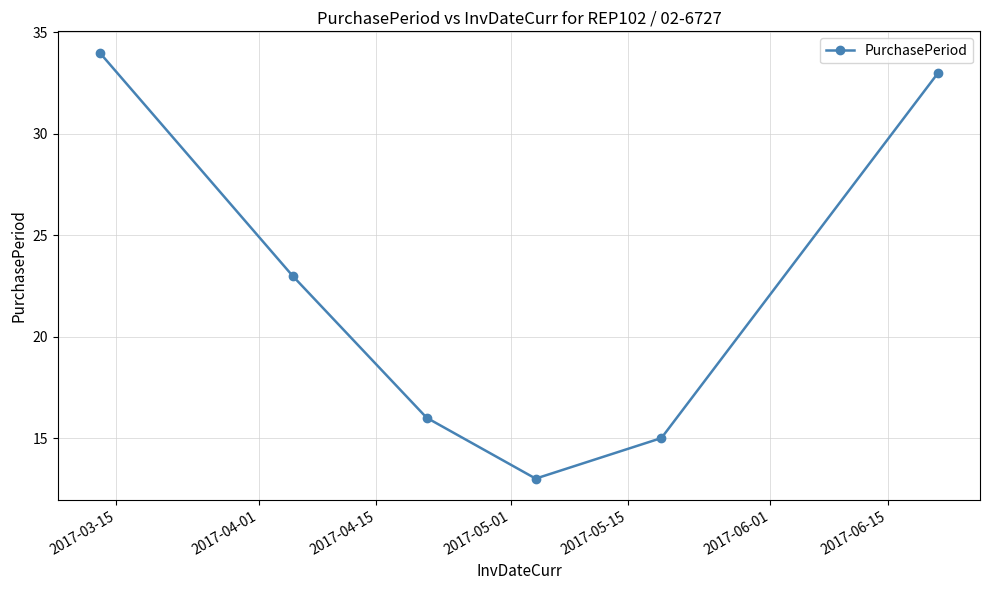

What is the minimum value shown in the chart?

13